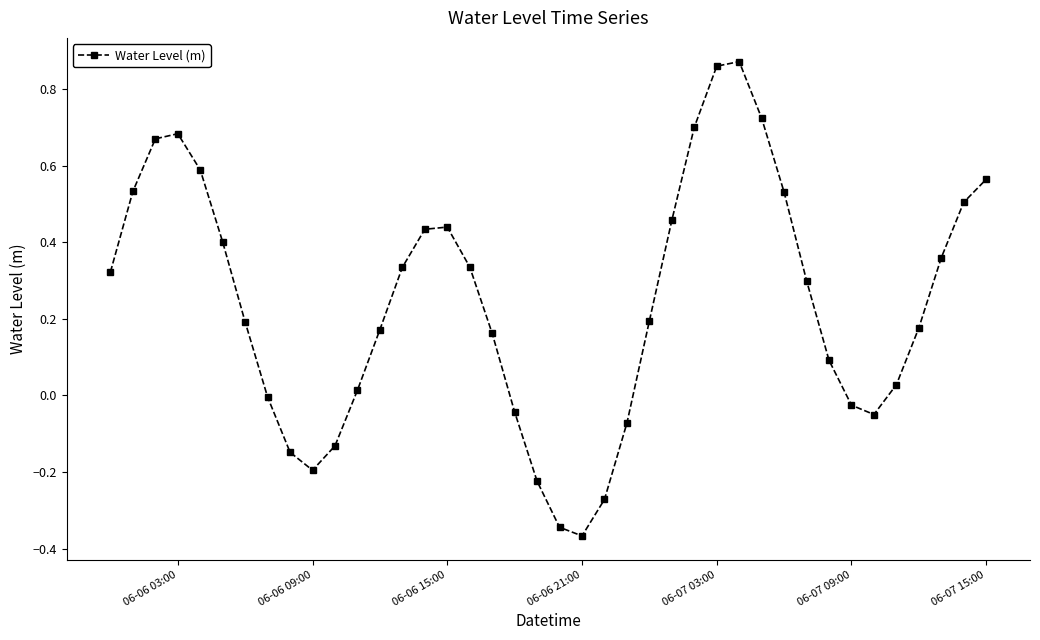

True or false: the data has more than 2 interior local peaks.

True